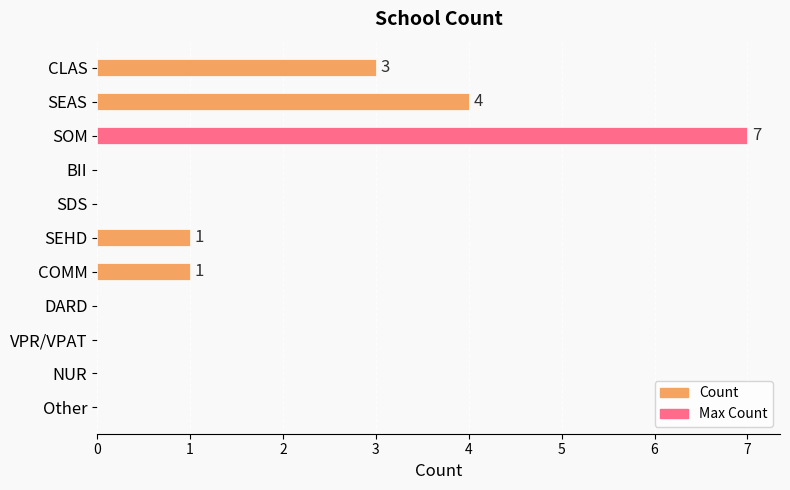

Which has a higher value, SOM or BII?

SOM